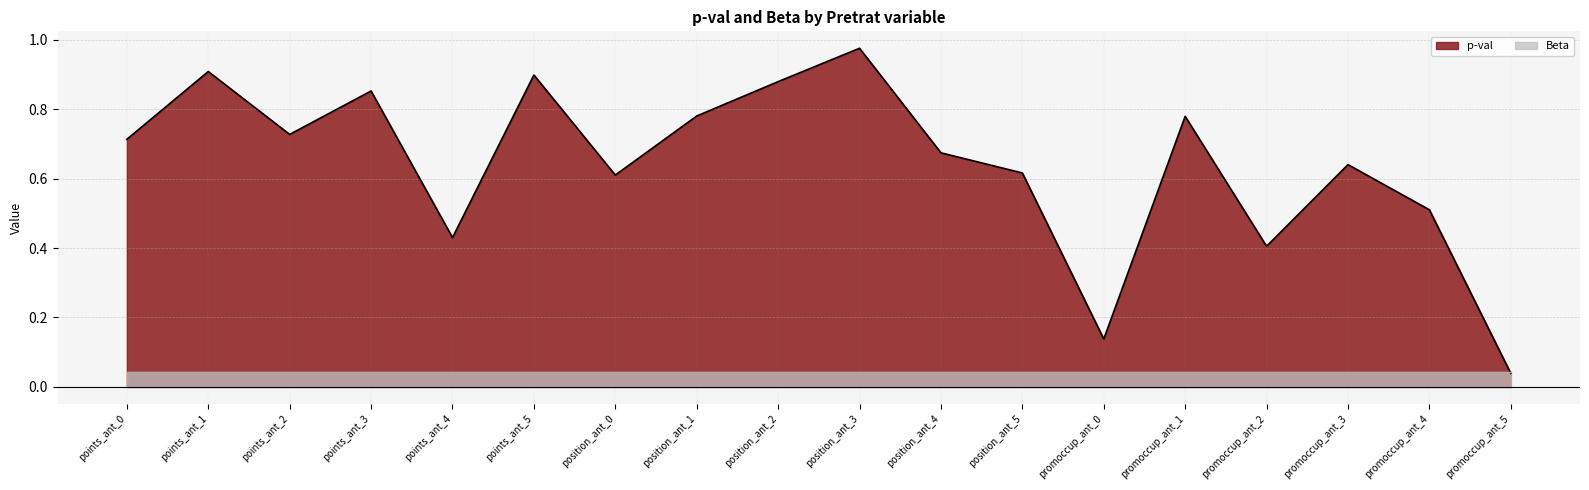

What position from the left is promoccup_ant_0?

13